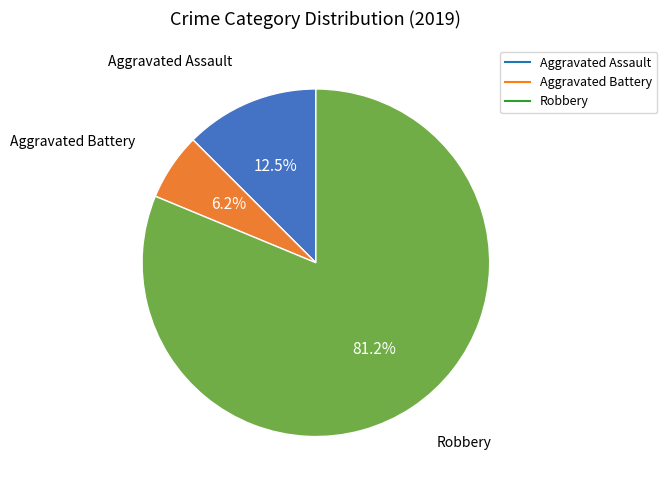

To the nearest percent, what percentage of the pie is Robbery?

81%